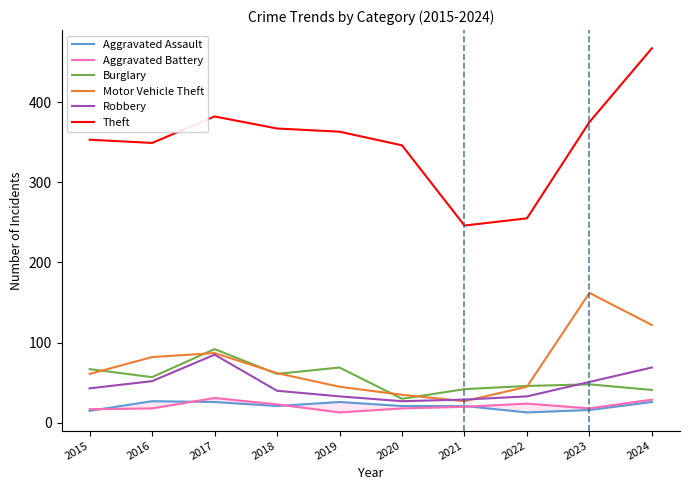

Where is the first local maximum for Theft?

2017